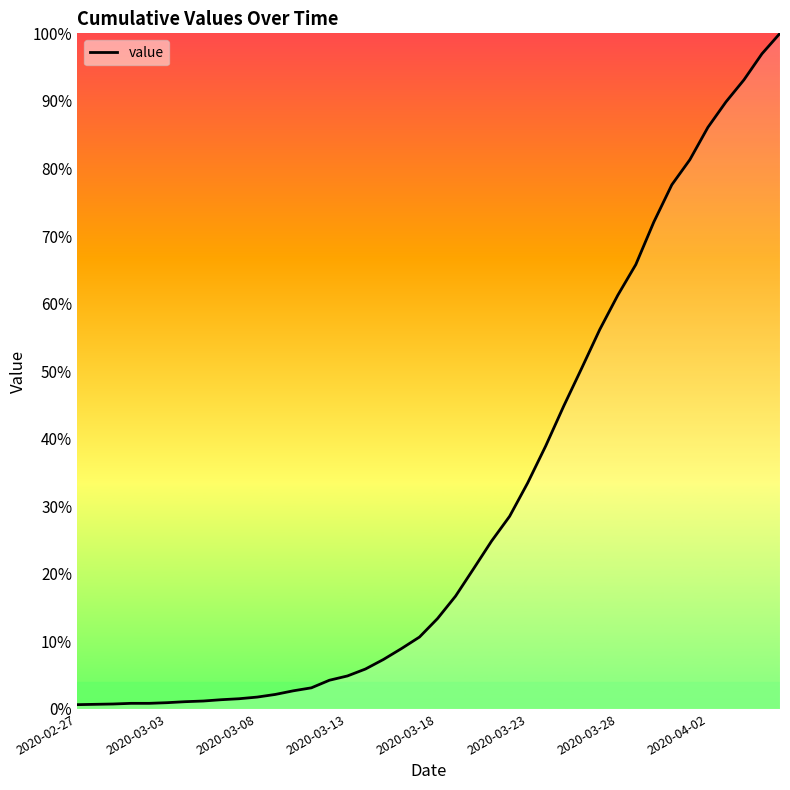

What is the difference between the maximum and minimum values?

99.4